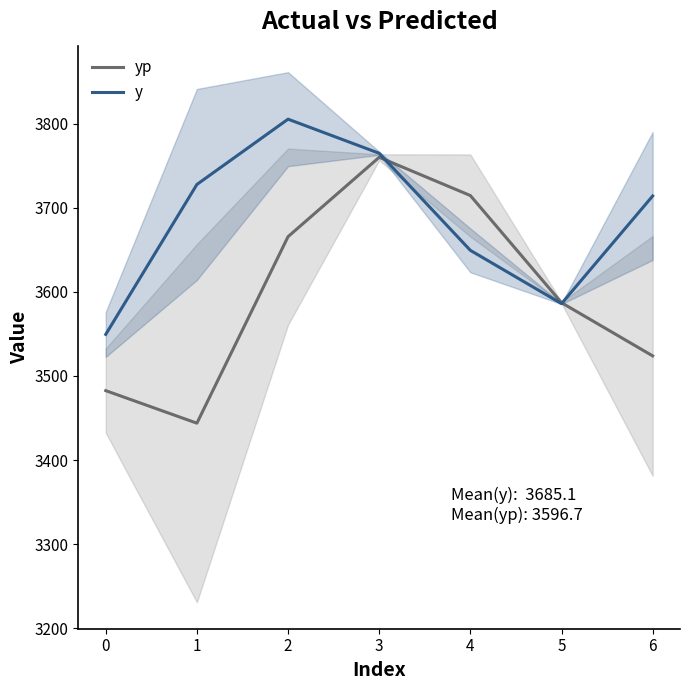

After their last crossing, which series has the higher values: y or yp?

y